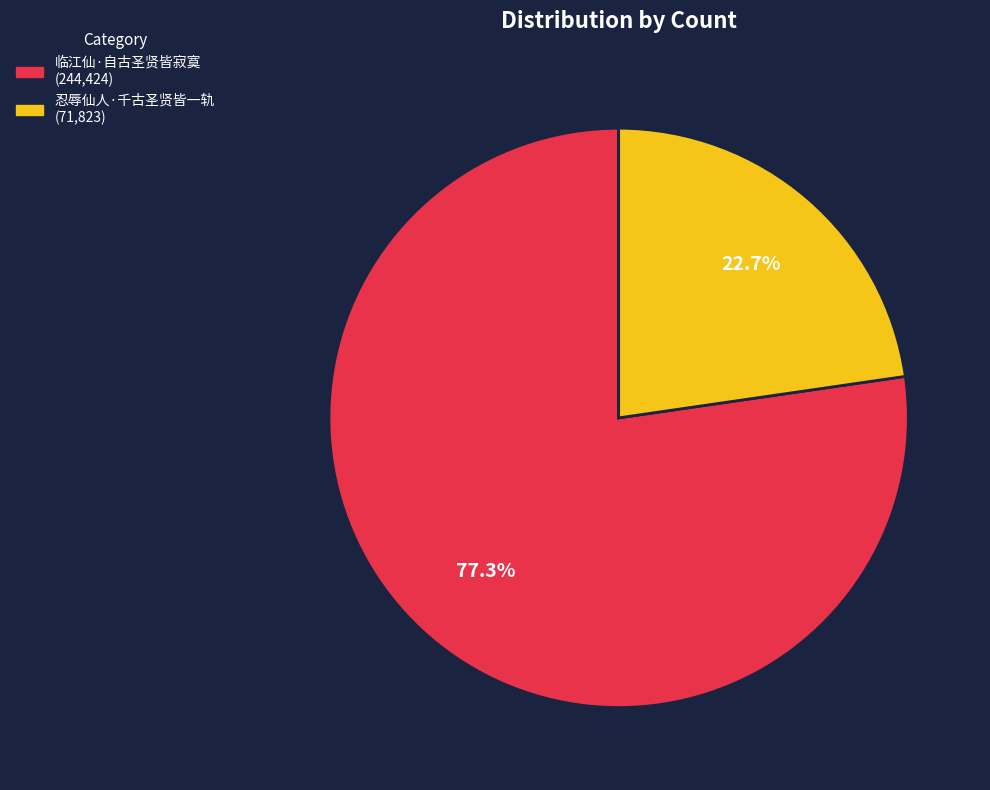

Rank the categories by value from highest to lowest.

临江仙·自古圣贤皆寂寞, 忍辱仙人·千古圣贤皆一轨